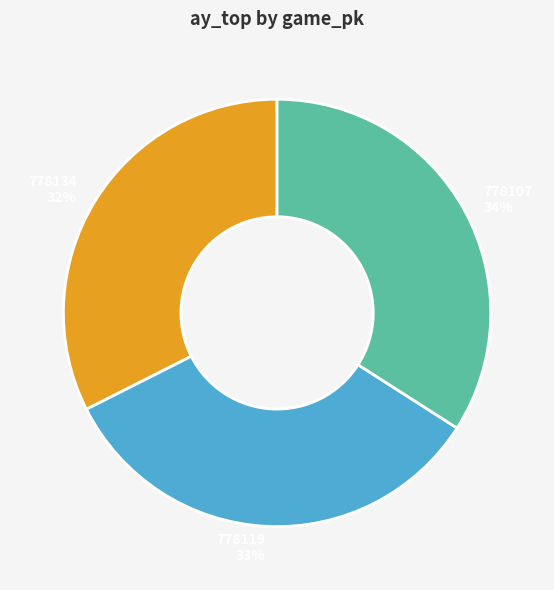

How many slices are in this pie chart?

3